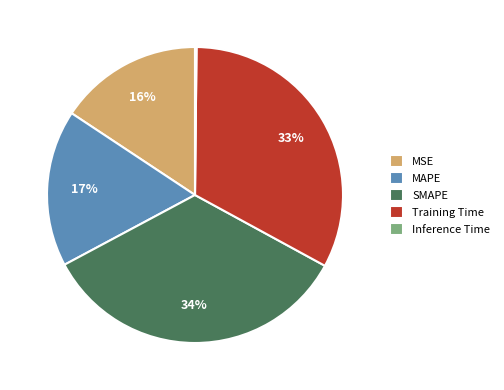

The MAPE slice represents 17% of the pie. True or false?

True